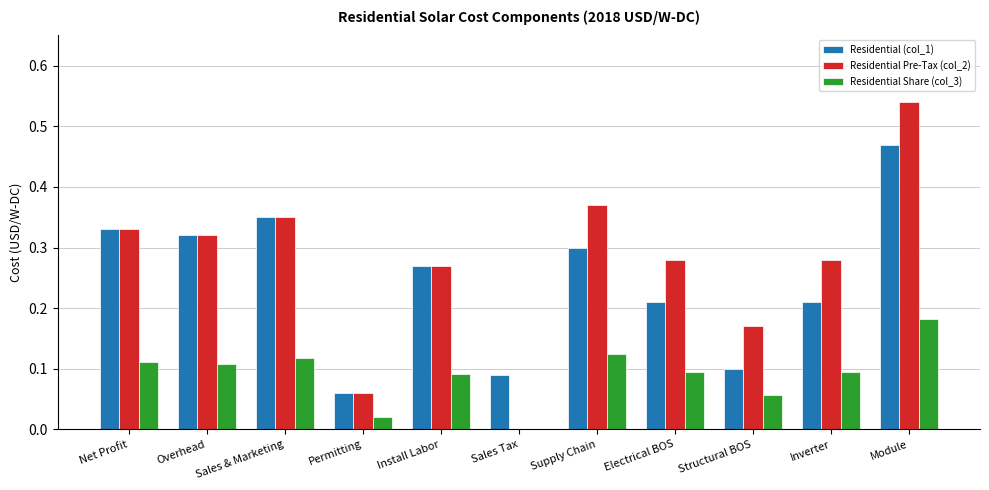

How many positive values does the Residential Pre-Tax (col_2) series have?

10